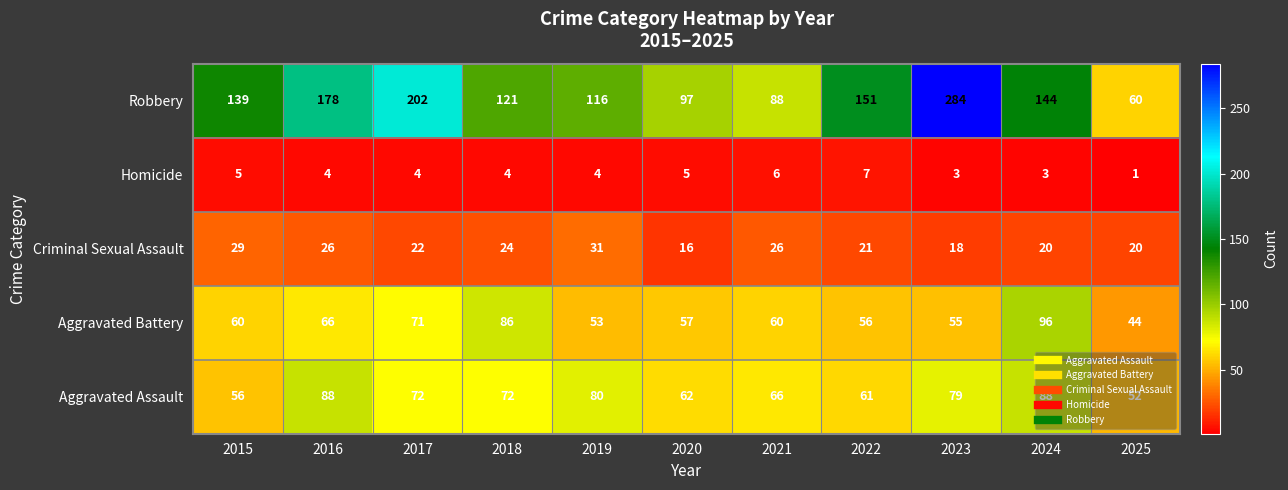

Where does the Homicide series first go above 4?

2015